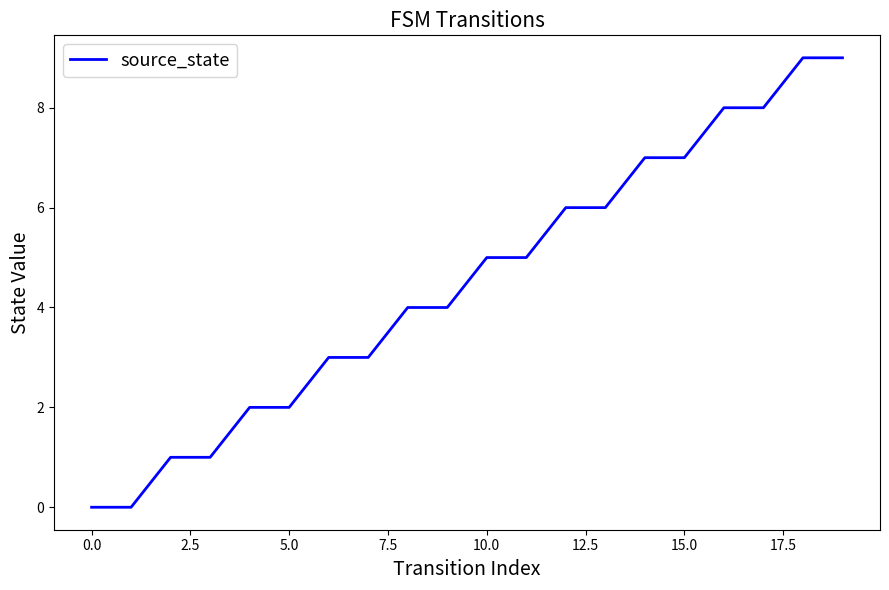

What is the difference between the maximum and minimum values?

9